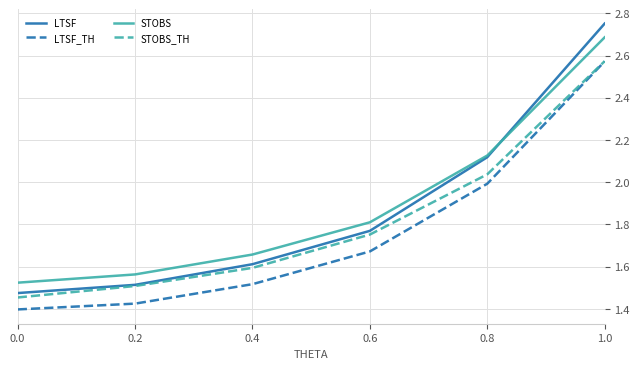

Is this an area chart (filled region under the line)?

No